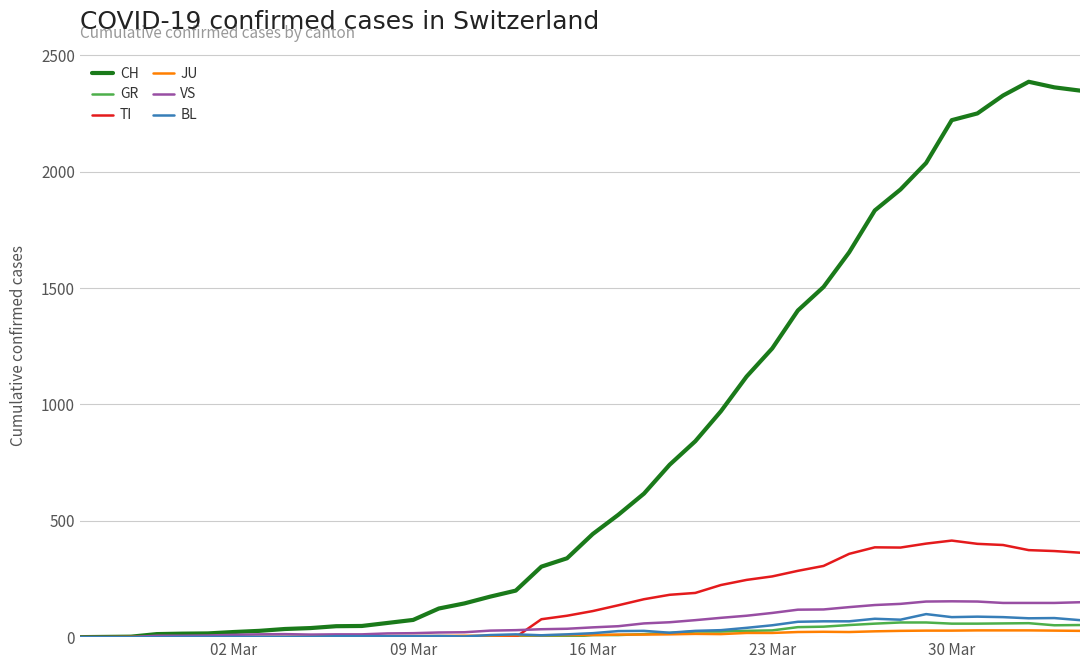

What is the maximum value shown in the chart?

2387